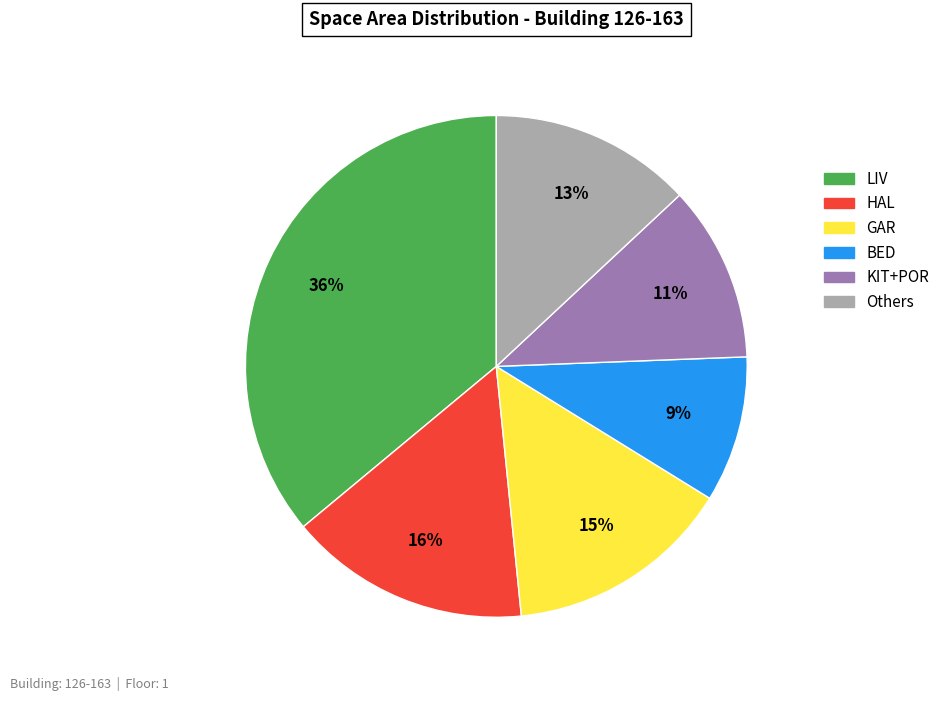

Rank the categories by value from lowest to highest.

BED, KIT+POR, Others, GAR, HAL, LIV